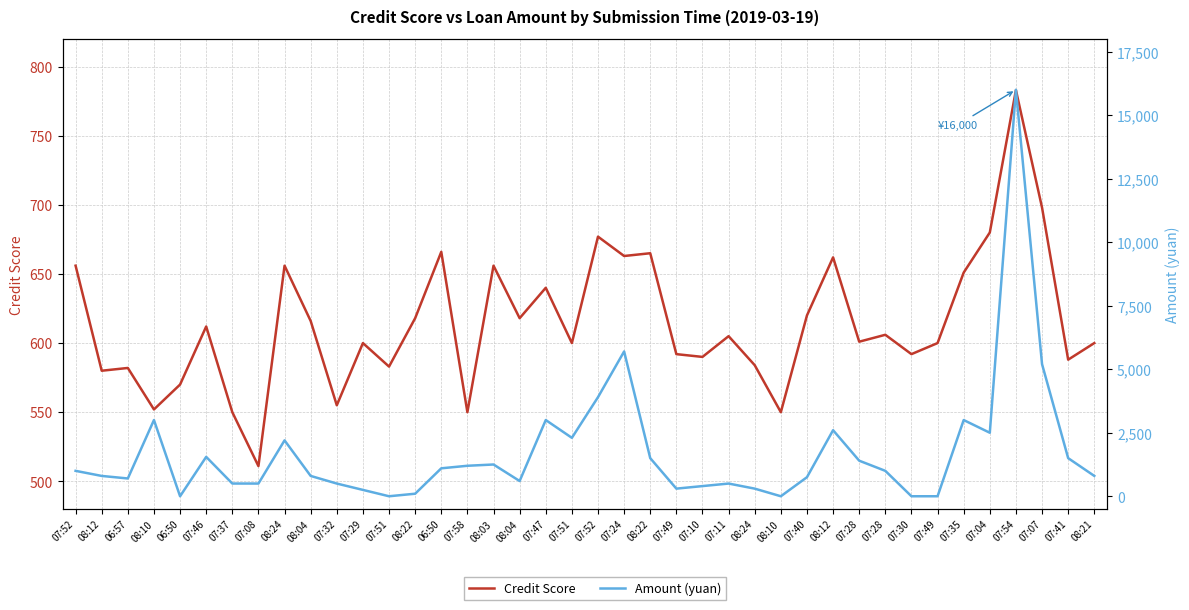

Which series ends up on top after the final intersection of Amount (yuan) and Credit Score?

Amount (yuan)